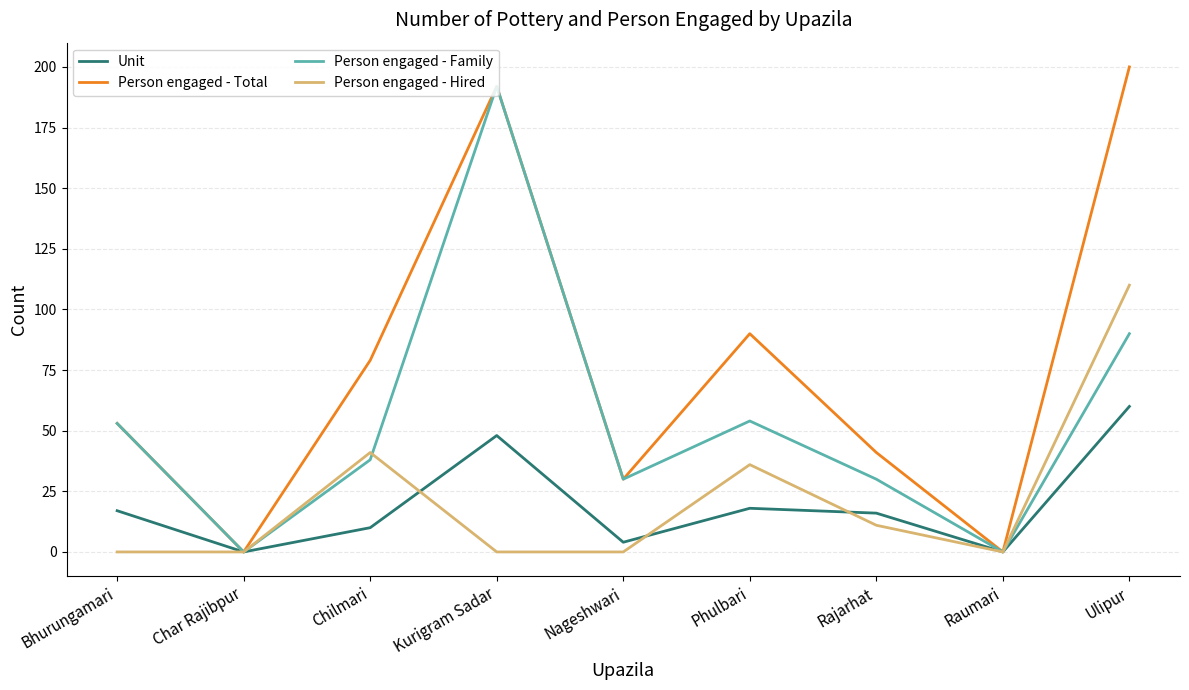

The value of Person engaged - Total at Kurigram Sadar is 192. True or false?

True